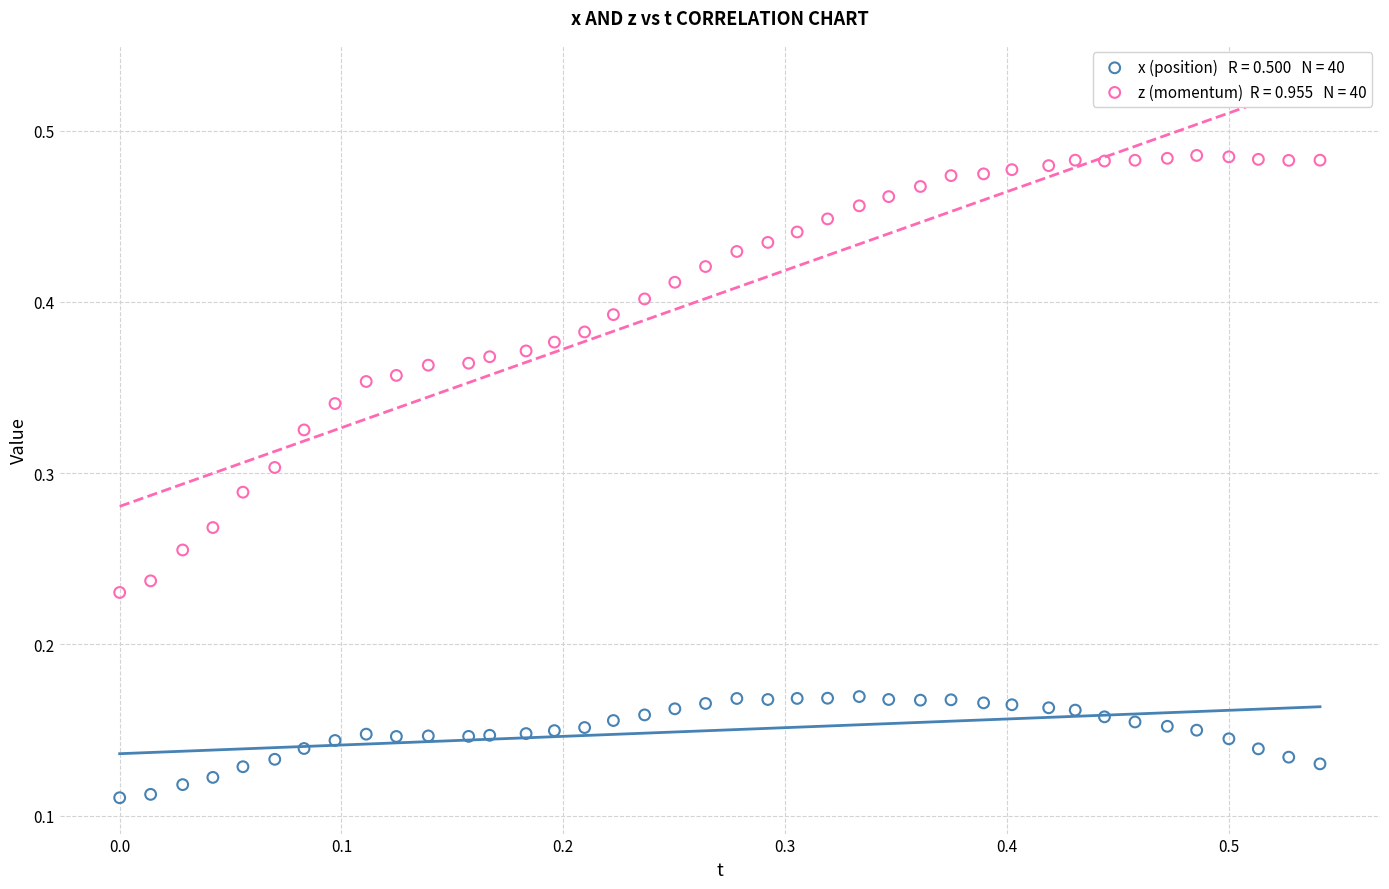

How many points are shown in the scatter plot?

80